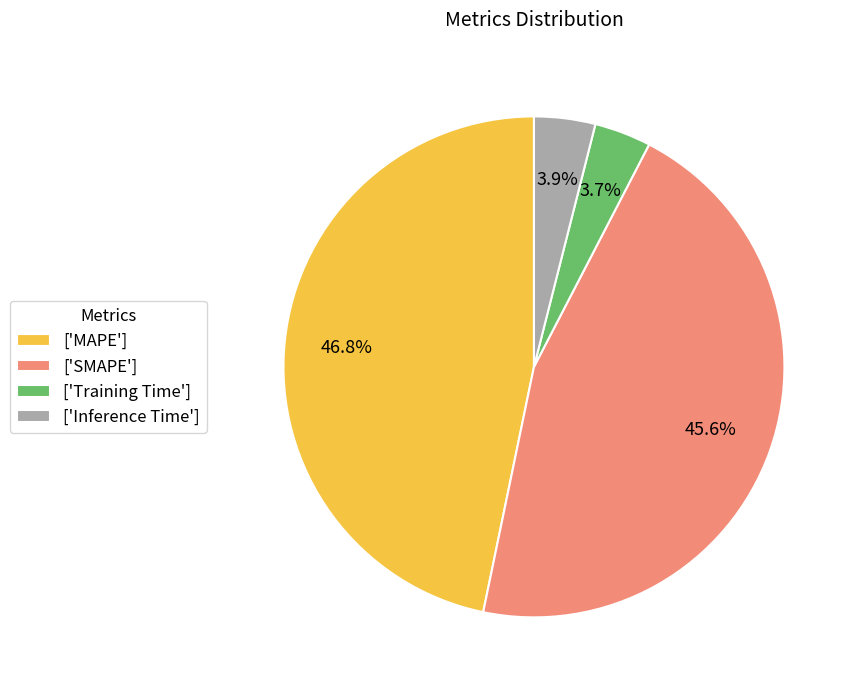

What is the largest slice in the pie chart?

['MAPE']